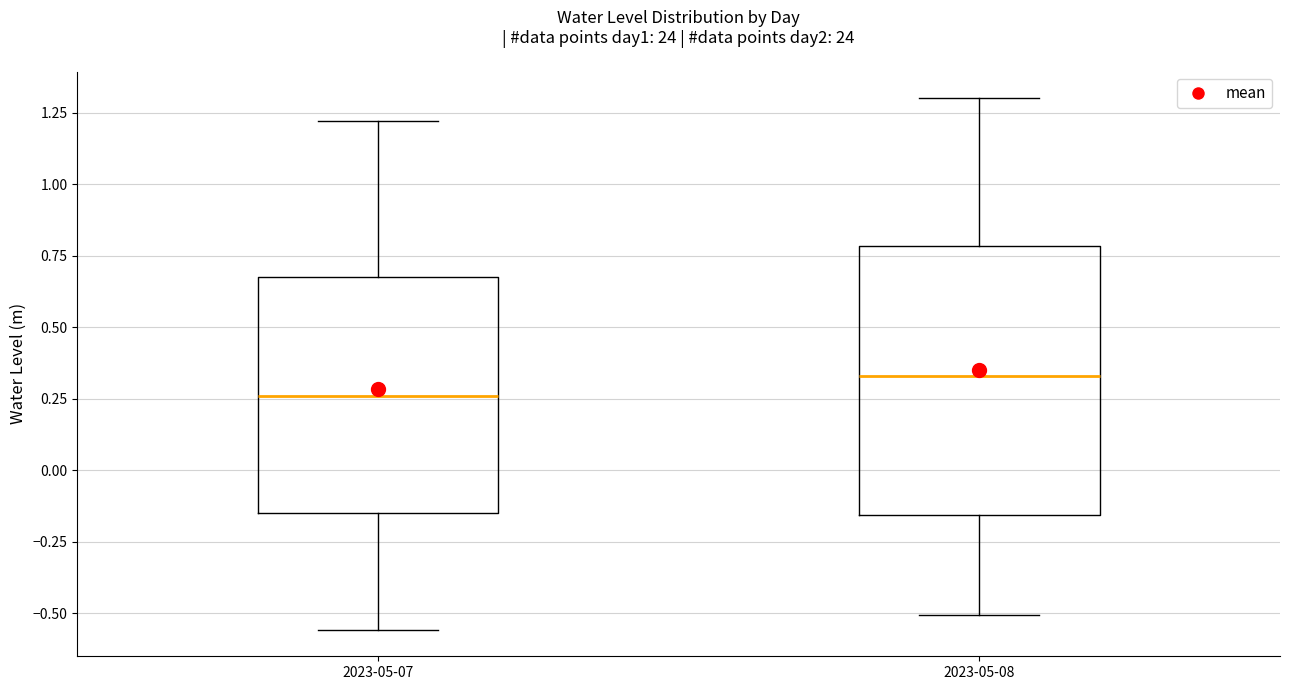

Which box has the lowest median line?

2023-05-07